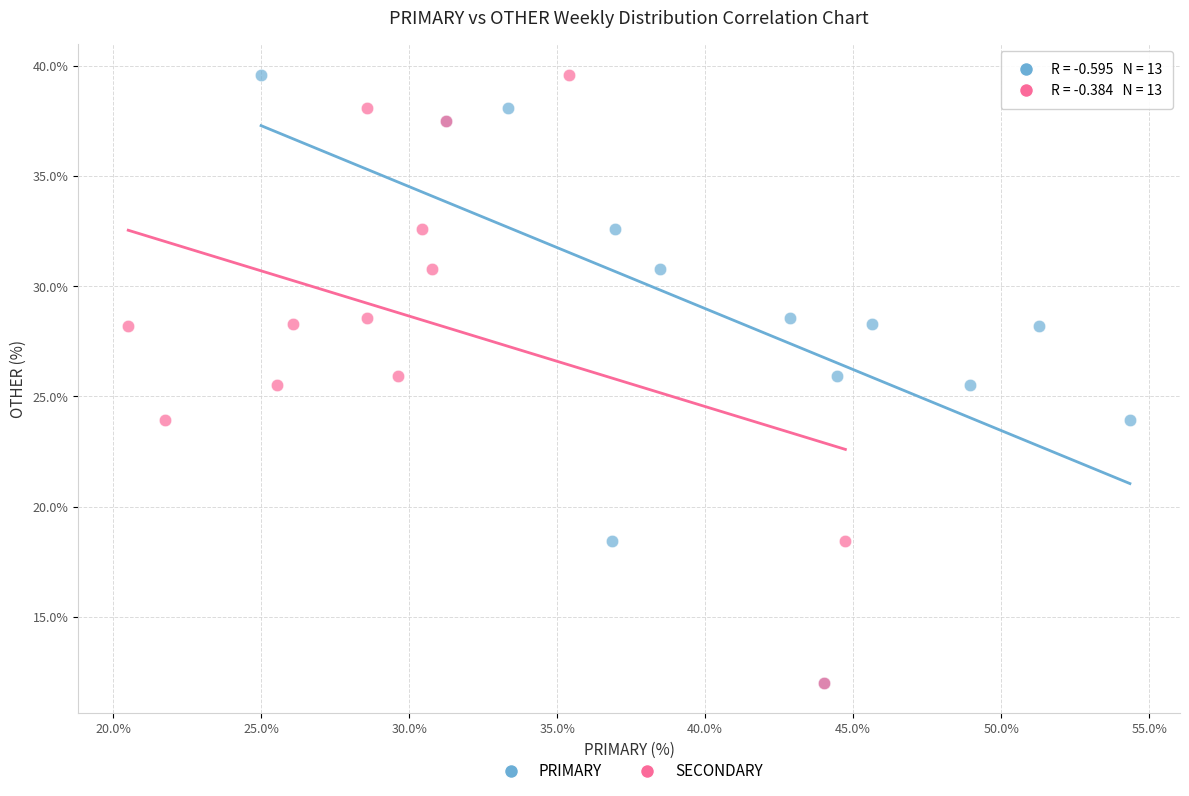

What are all the series names shown in the legend?

PRIMARY, SECONDARY